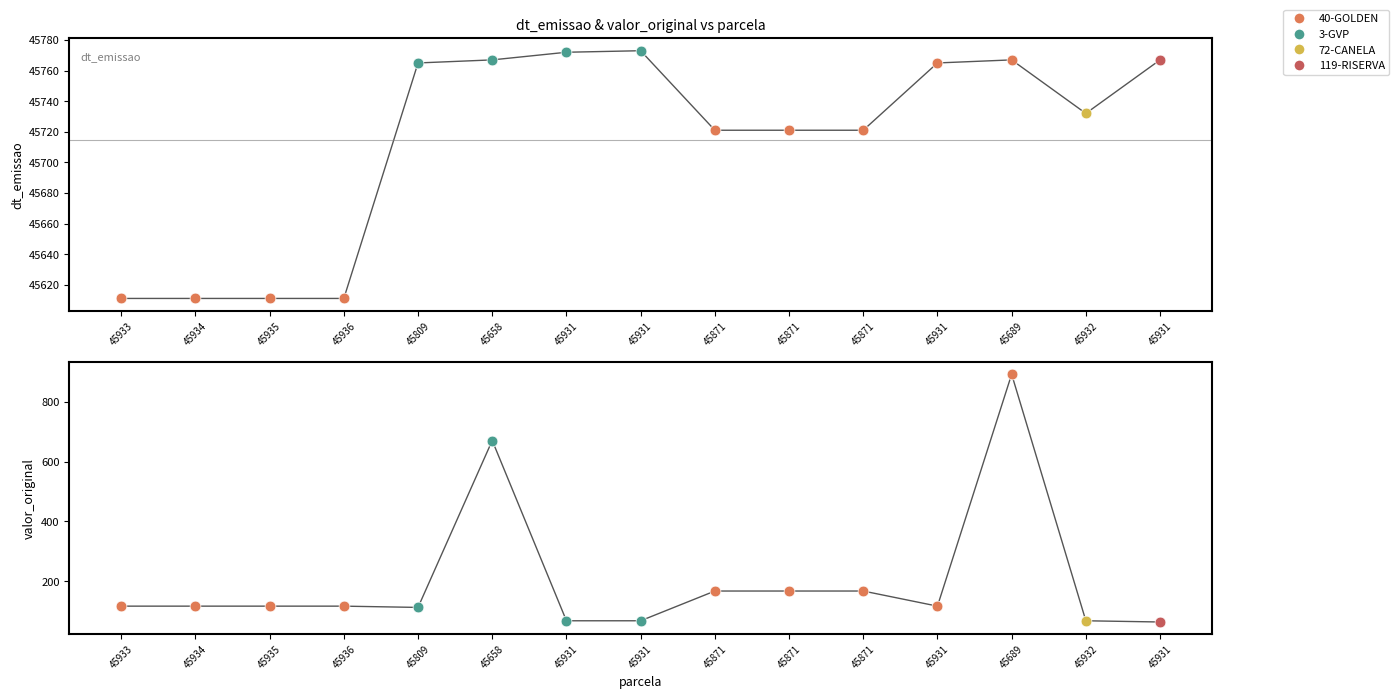

Which has a higher value, 45931 or 45689?

45689